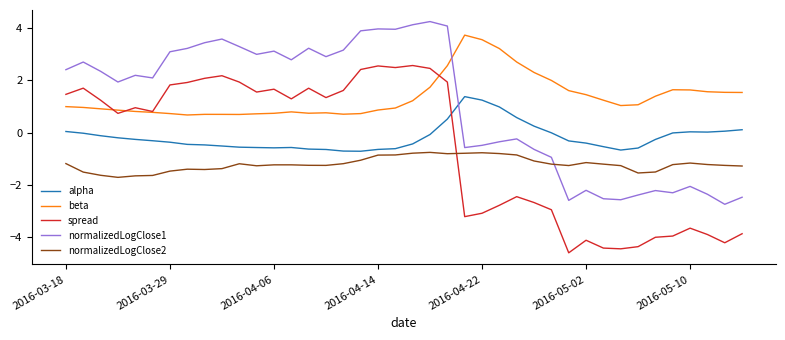

What is the highest value of the beta series?

3.7